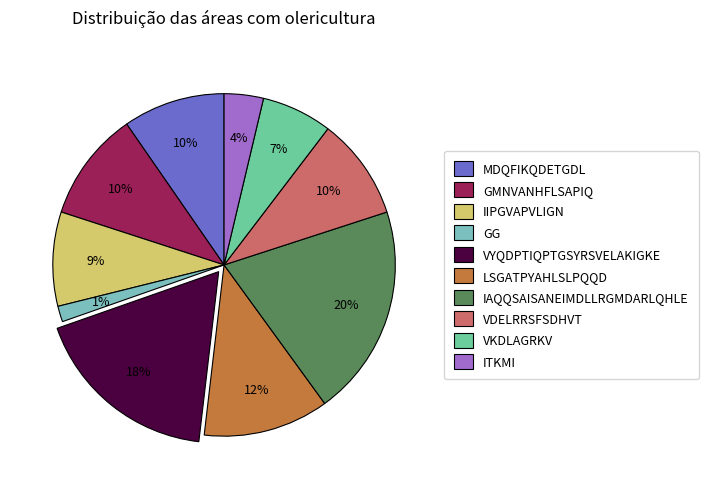

Combined, do IAQQSAISANEIMDLLRGMDARLQHLE and VYQDPTIQPTGSYRSVELAKIGKE account for over 50%?

No